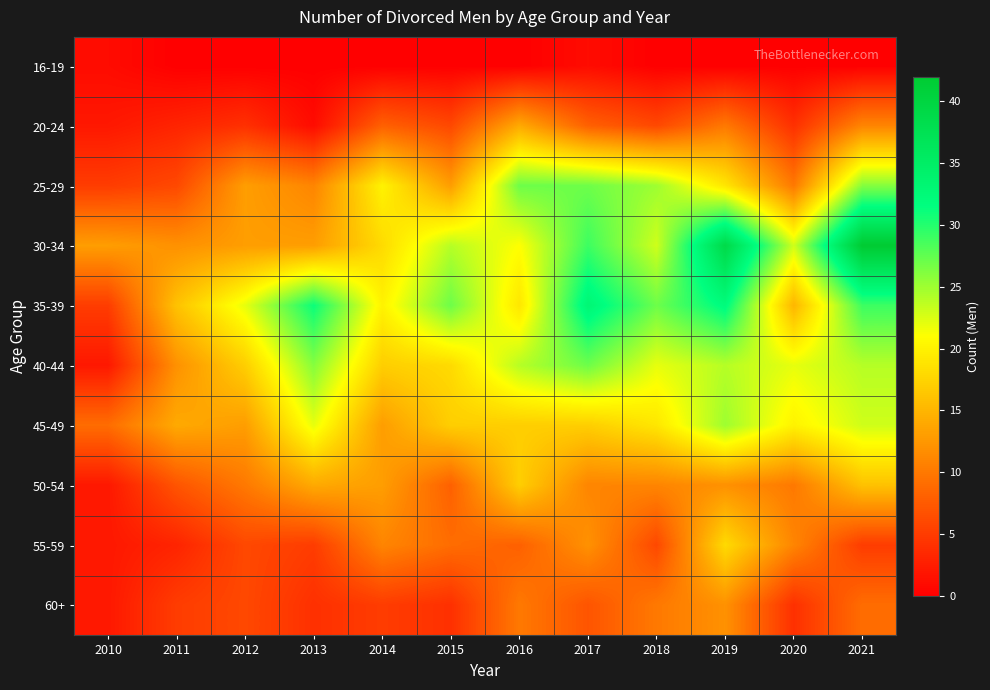

Which category has the highest value across all series?

2021